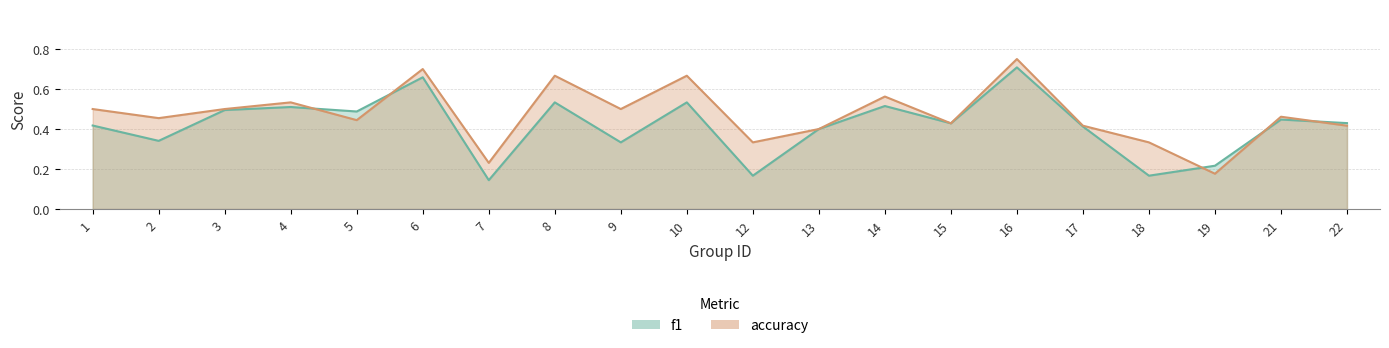

What is the total value across all series at 16?

1.5